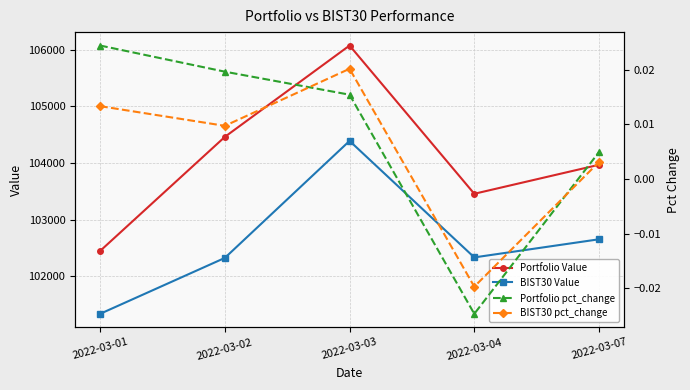

Rank the categories by BIST30 Value value from highest to lowest.

2022-03-03, 2022-03-07, 2022-03-04, 2022-03-02, 2022-03-01